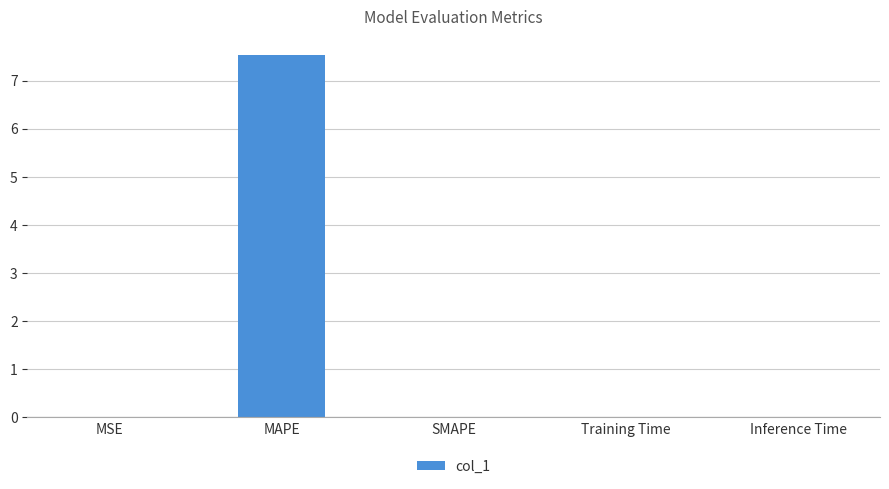

What is the maximum value shown in the chart?

7.5